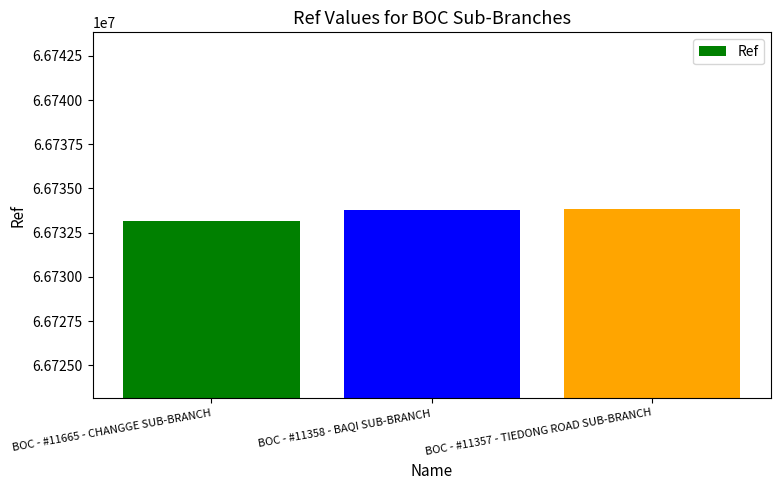

True or false: the data shows 103240320 at BOC - #11357 - TIEDONG ROAD SUB-BRANCH.

False